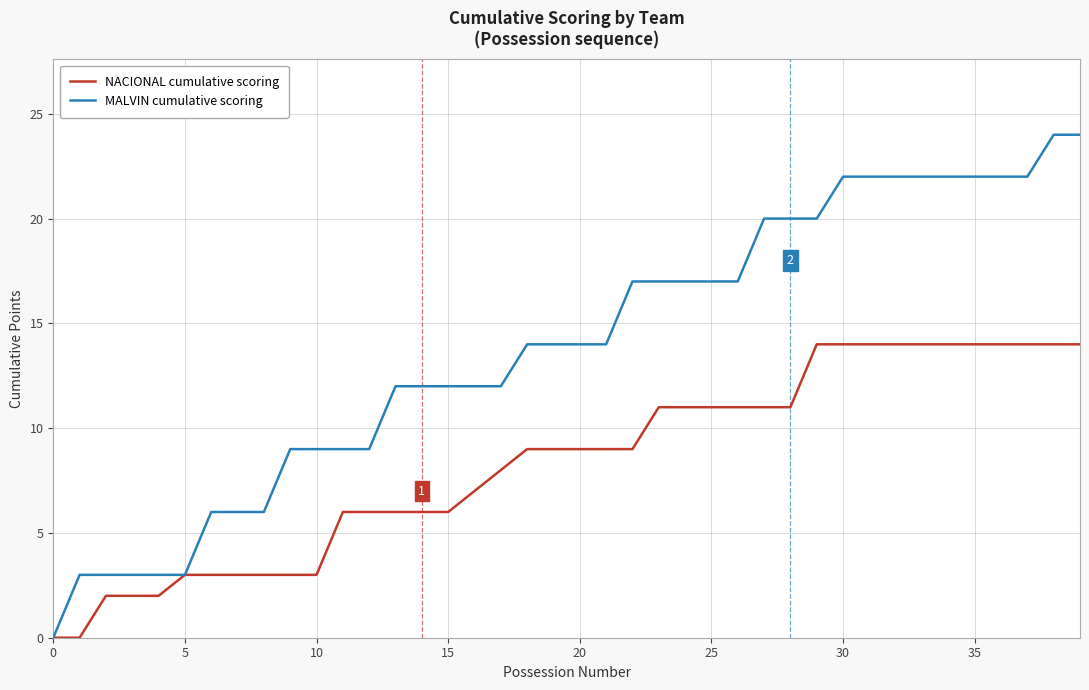

Which series has the largest total across all categories?

MALVIN cumulative scoring